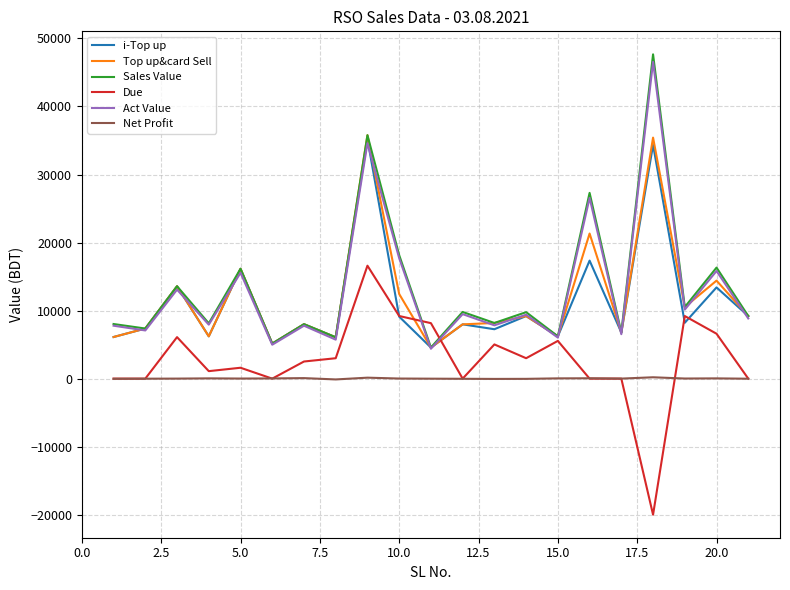

Which series has the largest range (max minus min)?

Sales Value